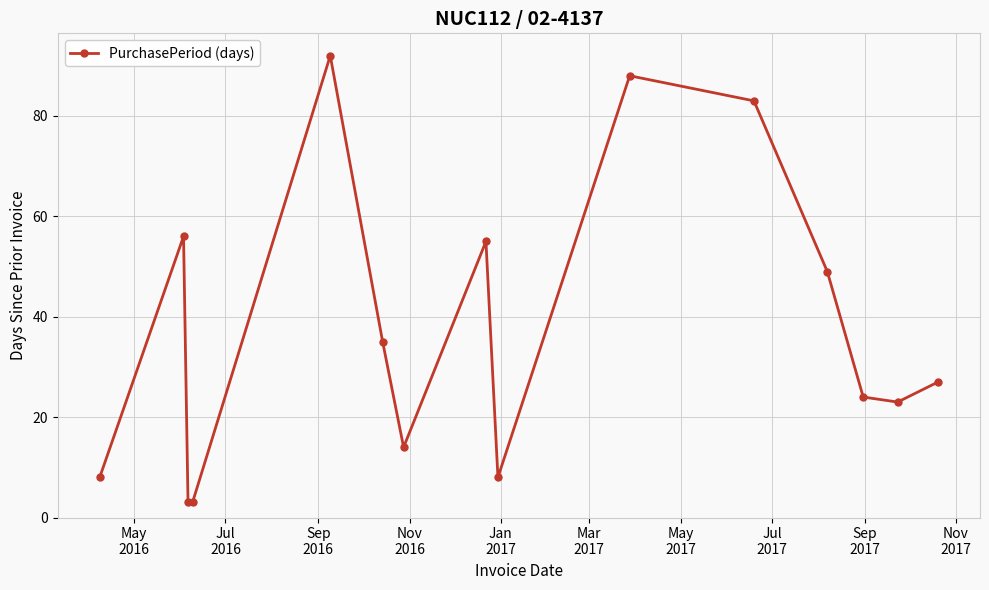

What is the difference between the maximum and second lowest values?

89